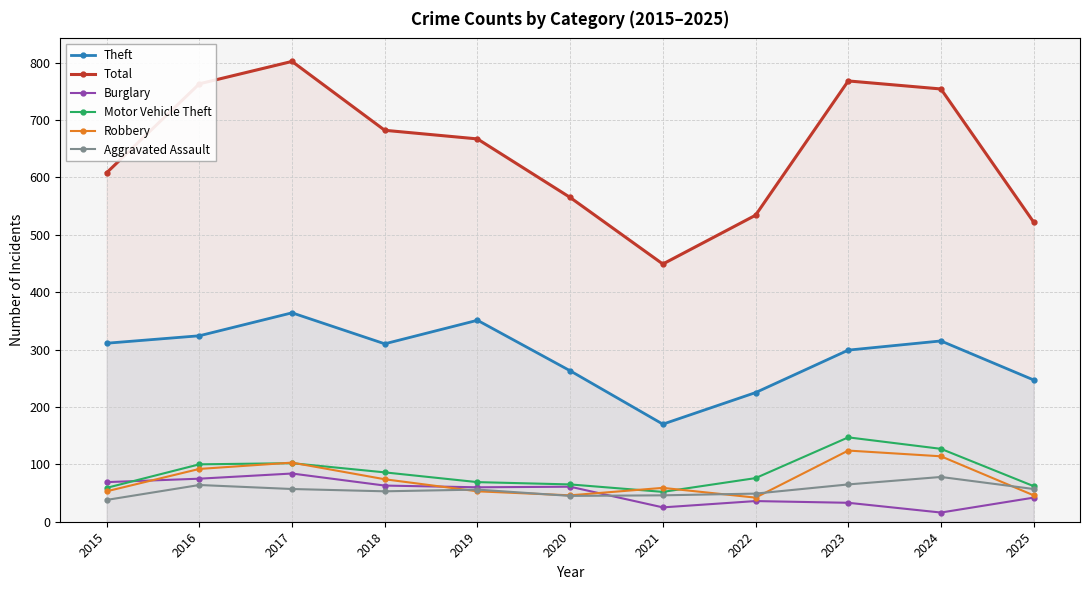

What is the highest value of the Total series?

802